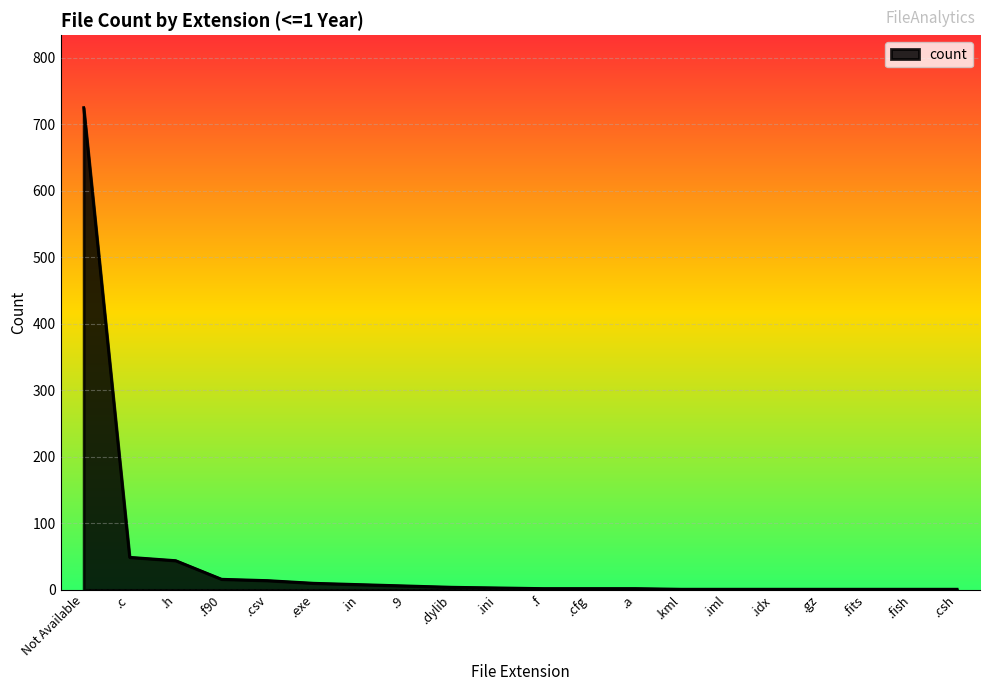

What is the greatest value displayed?

725